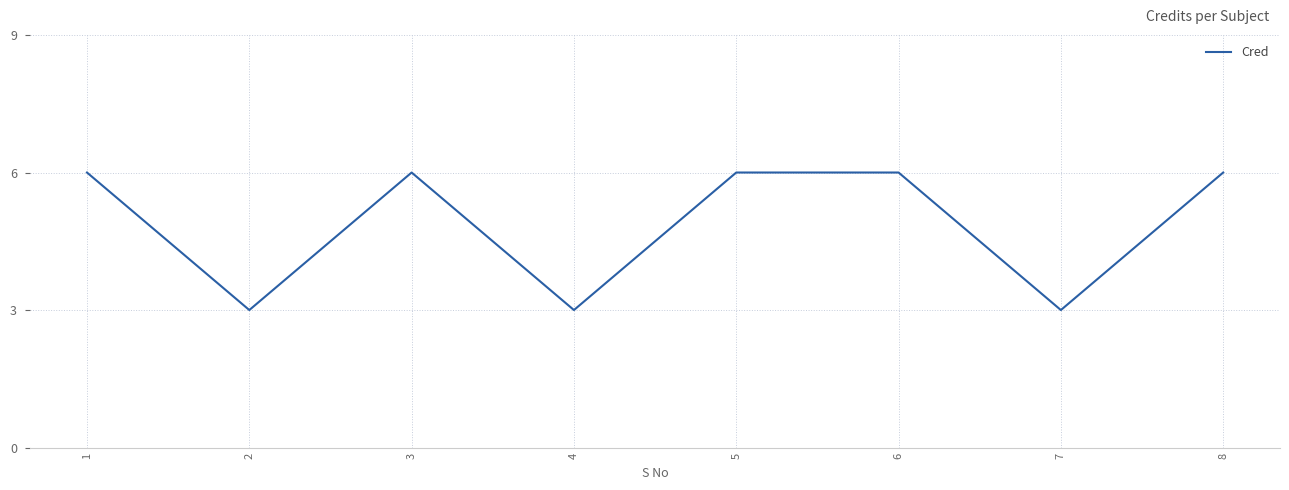

Count the number of categories in the chart.

8